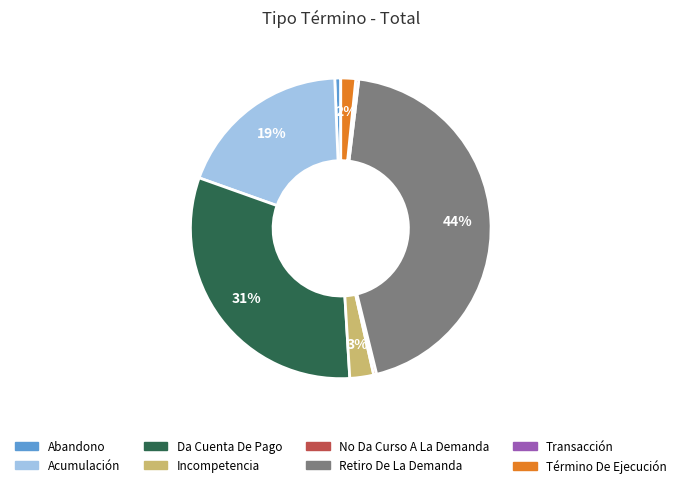

What percentage is the Incompetencia slice, to the nearest percent?

3%